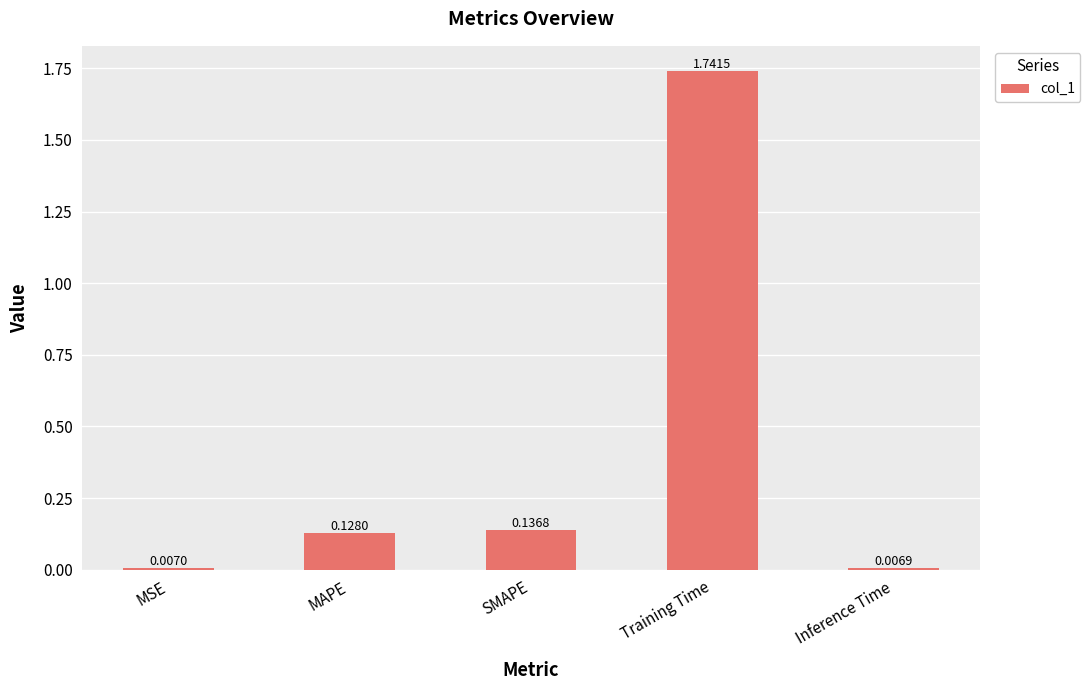

Where is the data nearest to the value 0?

Inference Time